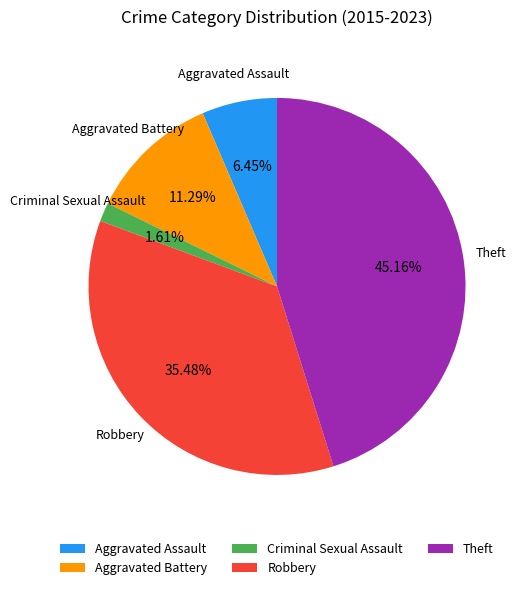

The Criminal Sexual Assault slice represents 2% of the pie. True or false?

True